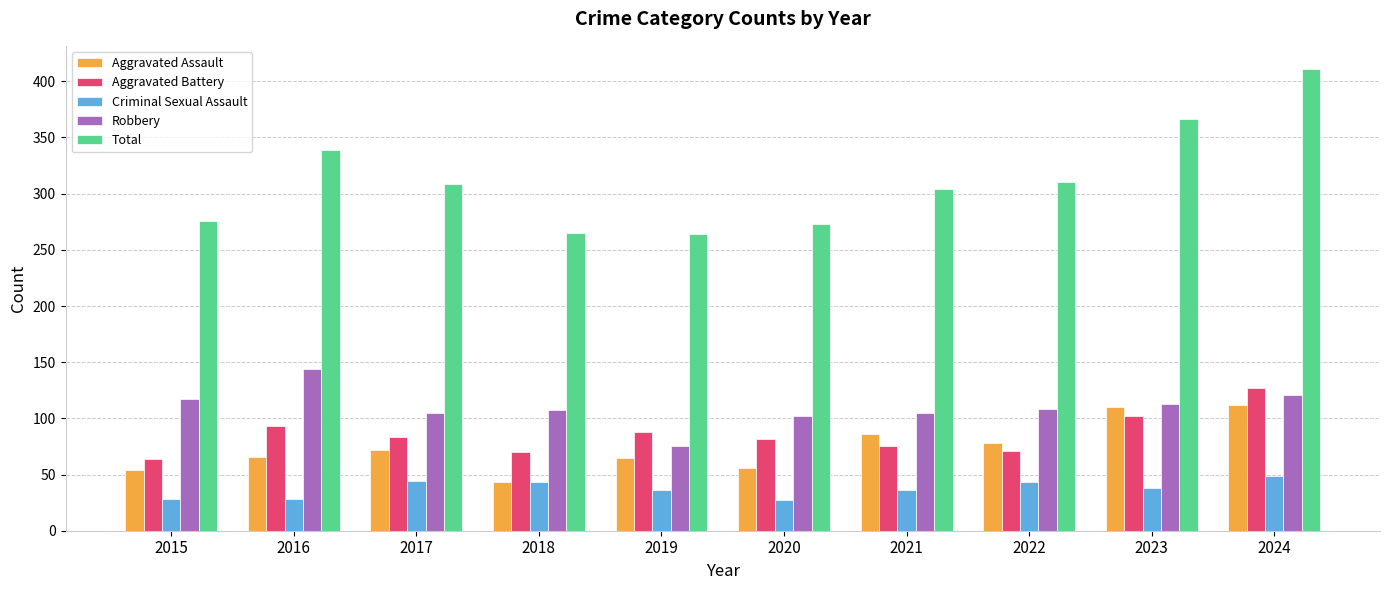

What are all the series names shown in the legend?

Aggravated Assault, Aggravated Battery, Criminal Sexual Assault, Robbery, Total